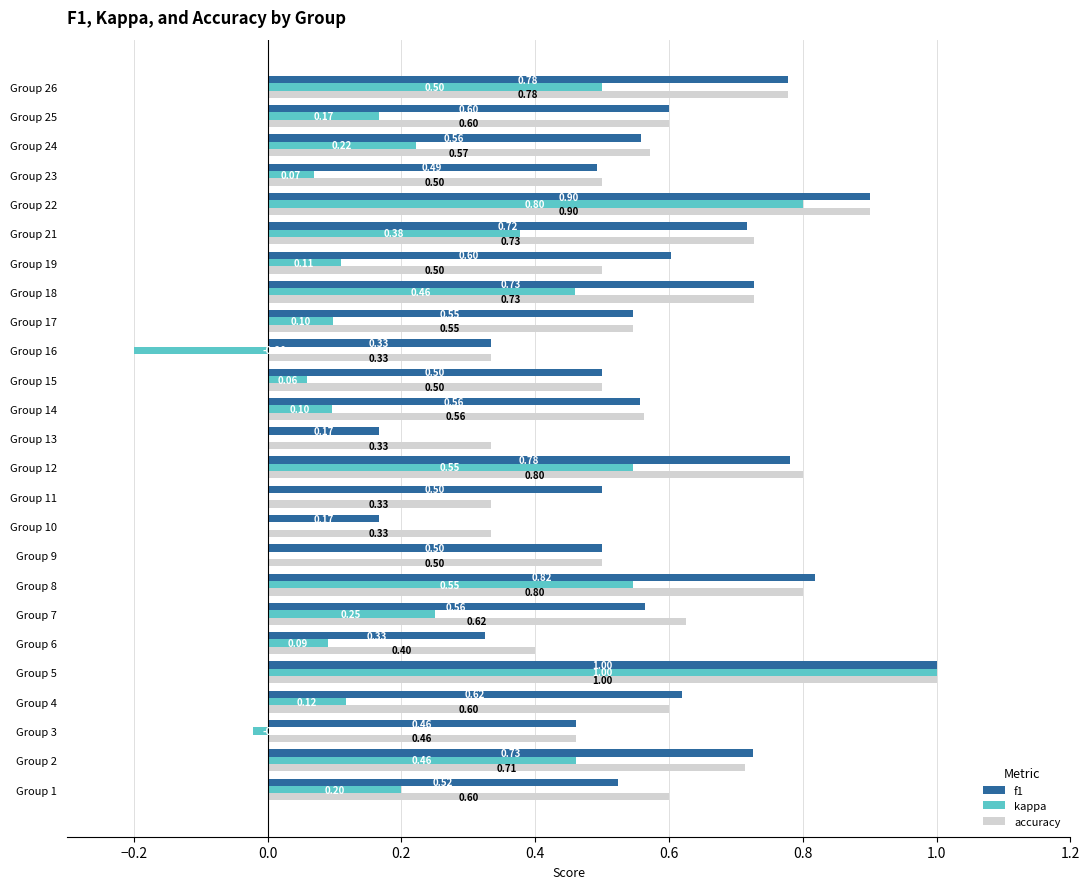

What is the sum of the kappa values at Group 26 and Group 14?

0.6